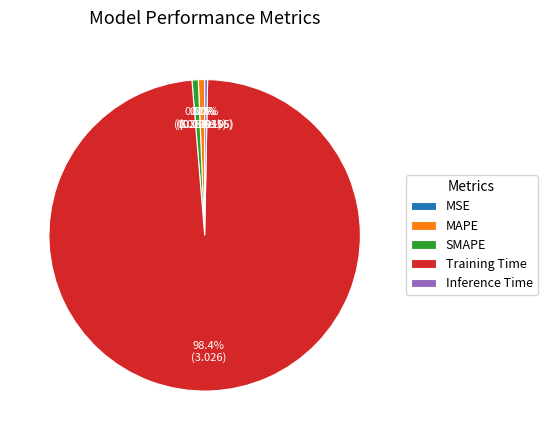

What percentage is NOT represented by SMAPE?

99.4%